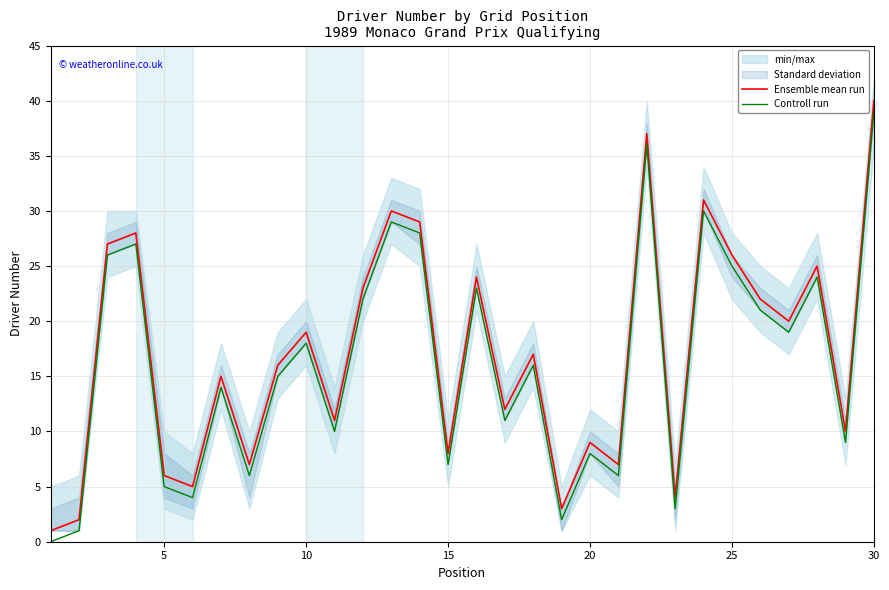

What is the highest value of the Ensemble mean run series?

40